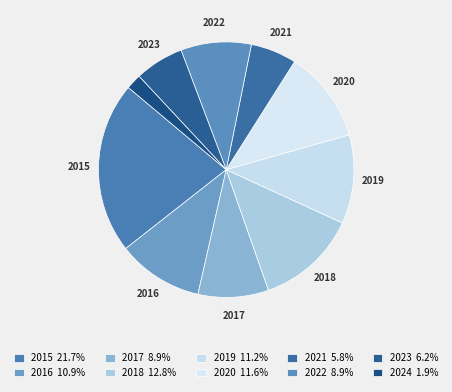

Rank the categories by value from highest to lowest.

2015, 2018, 2020, 2019, 2016, 2017, 2022, 2023, 2021, 2024